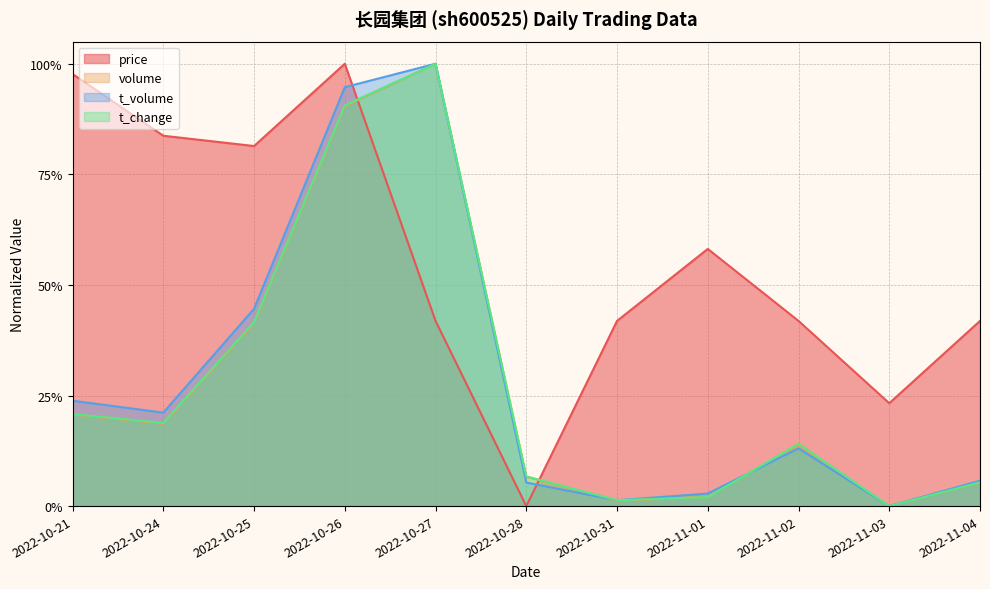

How many intersections are there between price and volume?

2